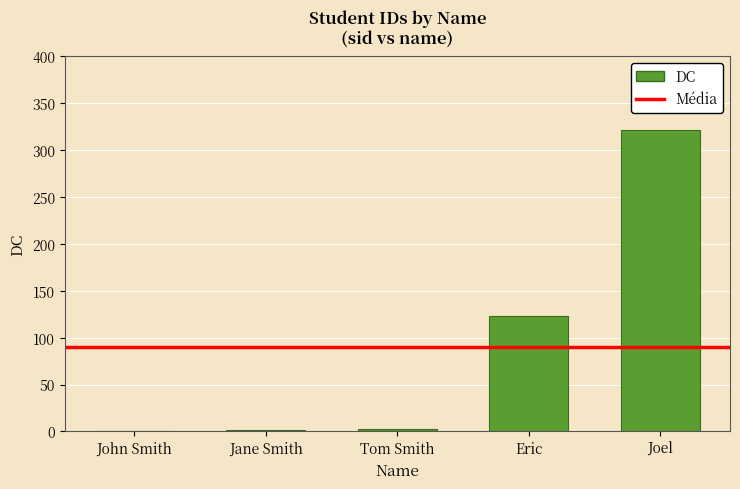

What is the difference between the values at Tom Smith and Joel?

318